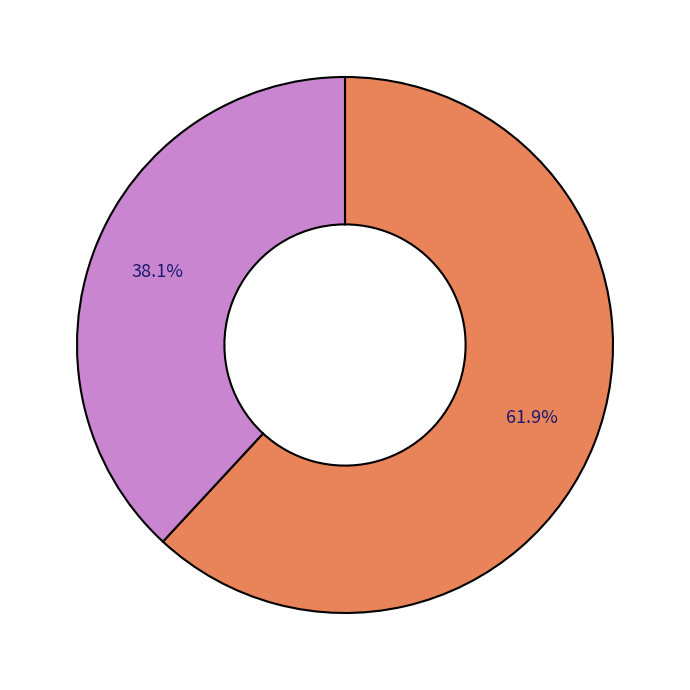

Is there a majority slice in this chart?

Yes